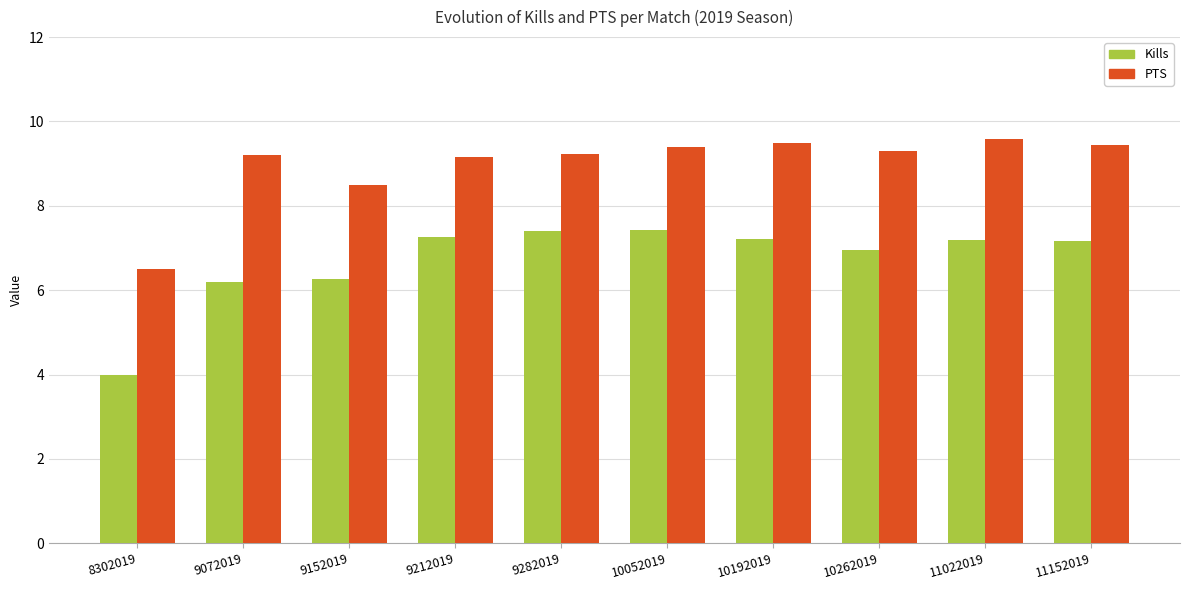

At which label is Kills closest to 5?

8302019